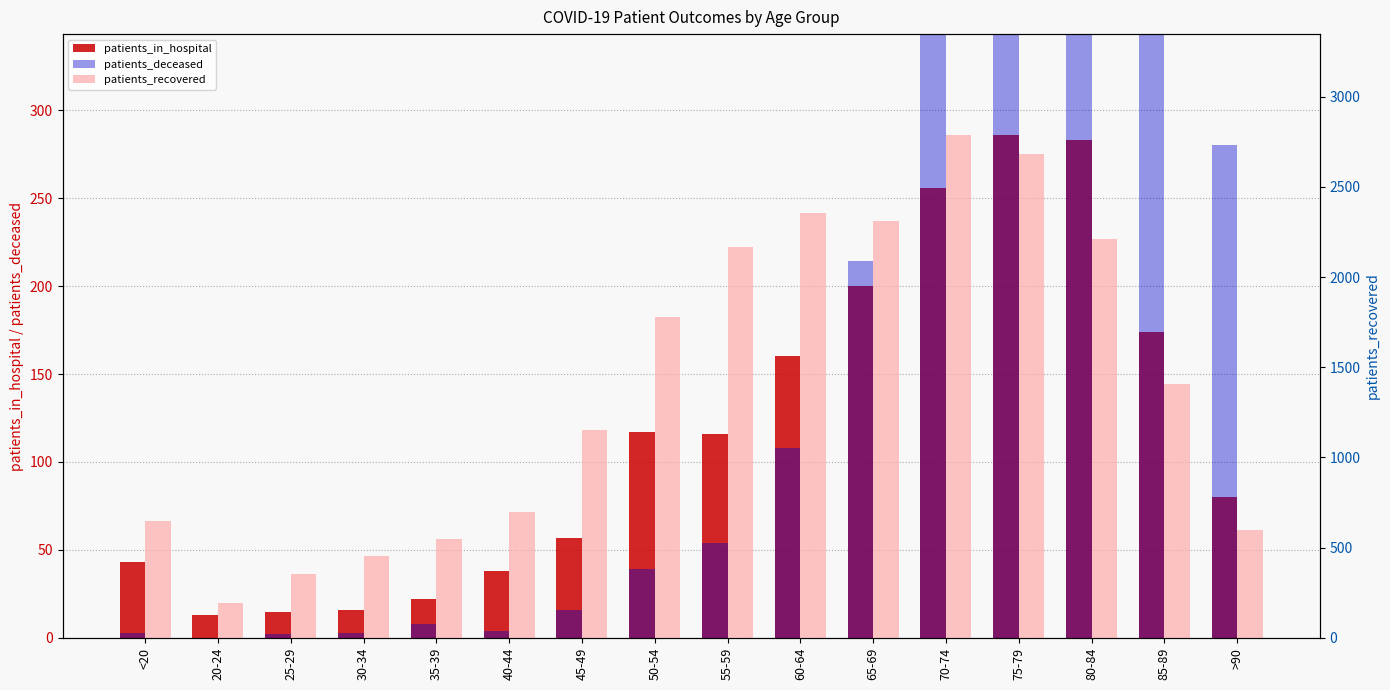

Reading left to right, list all the values displayed in this chart.

patients_in_hospital: 43	13	15	16	22	38	57	117	116	160	200	256	286	283	174	80
patients_deceased: 3	0	2	3	8	4	16	39	54	108	214	462	786	973	763	280
patients_recovered: 650	194	353	454	548	696	1152	1778	2168	2354	2313	2789	2680	2211	1410	600